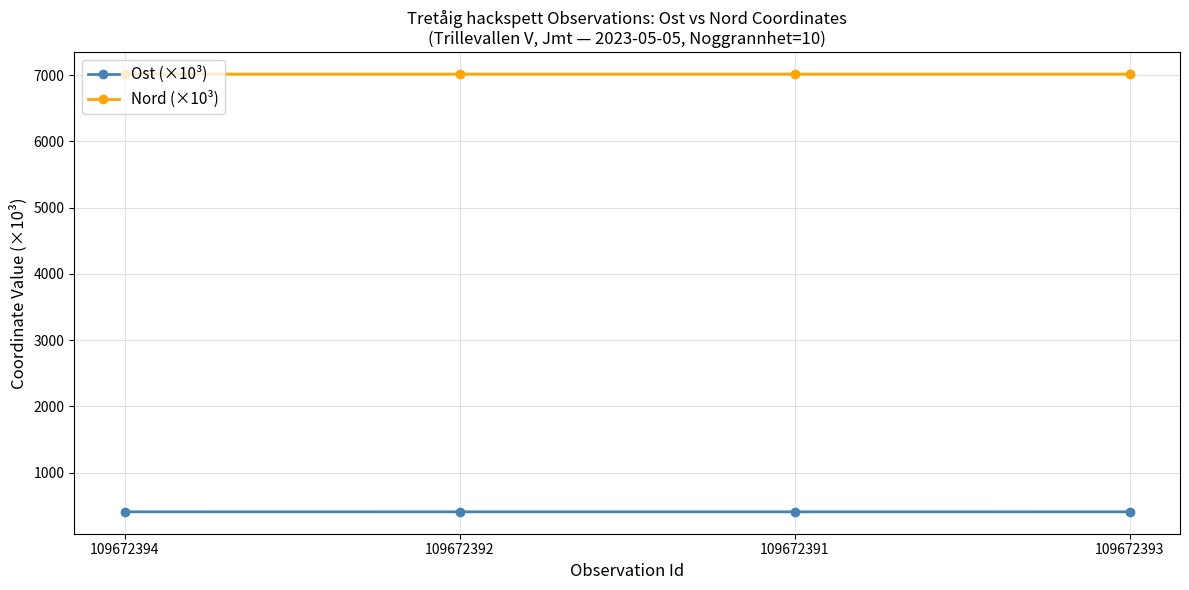

What is the spread (max minus min) of values at 109672391?

6607.1